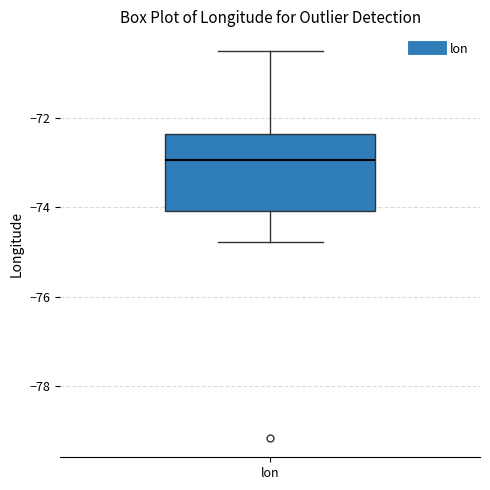

Read this box plot against the y-axis: the position of the median line, the range covered by the box, and the ends of both whiskers. The values are not printed on the chart, so give them approximately, as read against the axis.

median -73.0, box -74.0 to -72.4, whiskers -74.8 to -70.4